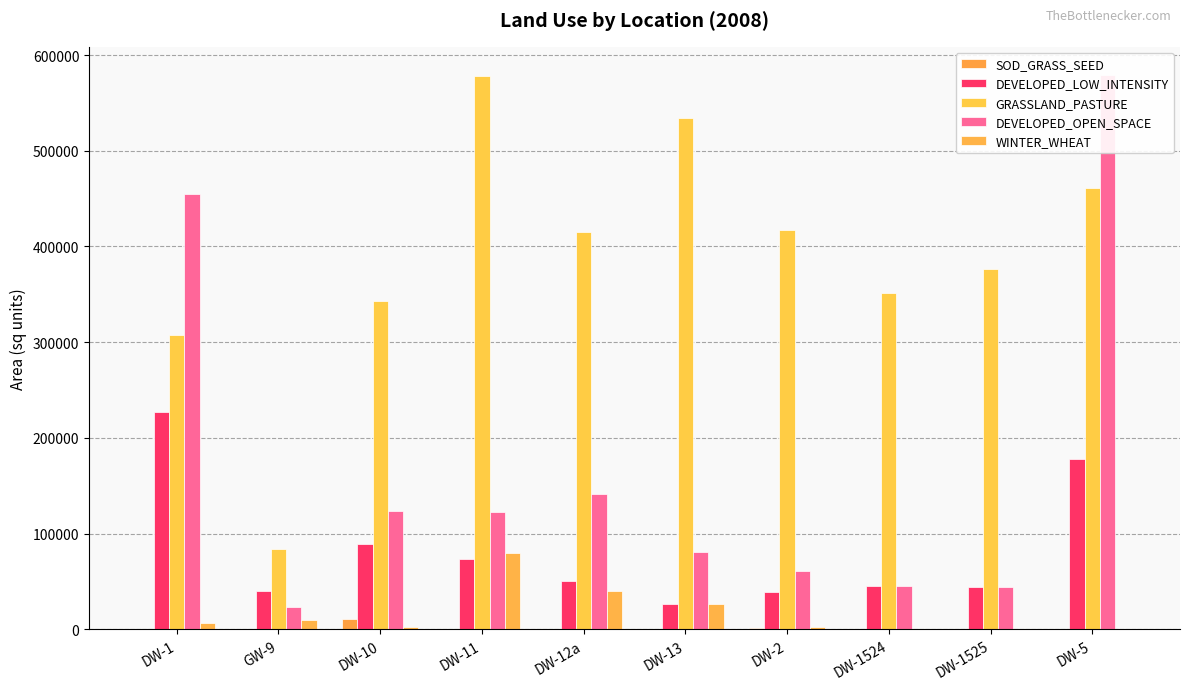

At how many categories does at least one series exceed 369093?

7